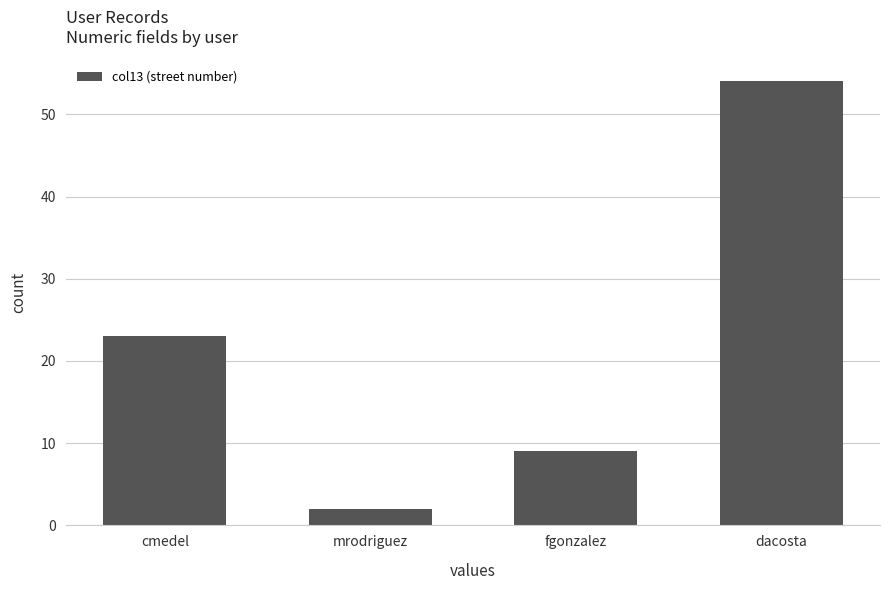

Which has a higher value, mrodriguez or cmedel?

cmedel